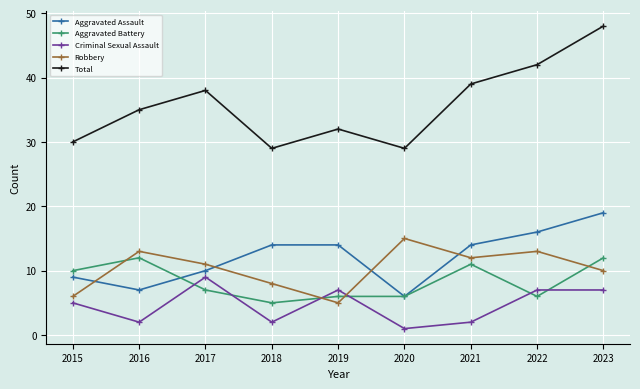

At how many categories does at least one series exceed 14?

9